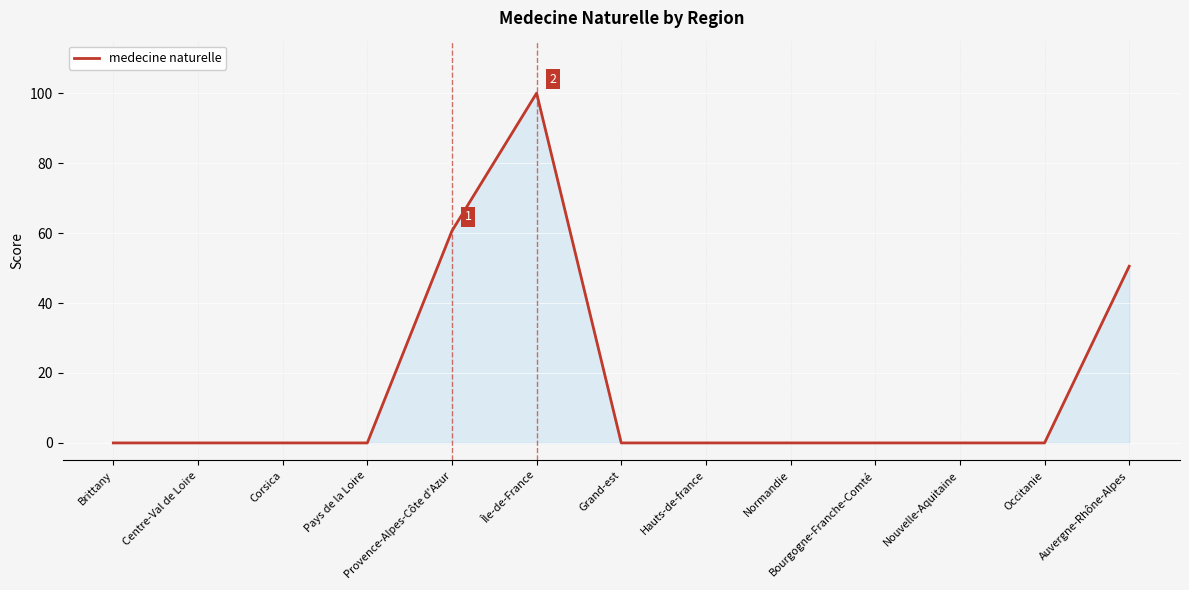

True or false: the data shows 100.0 at Île-de-France.

True